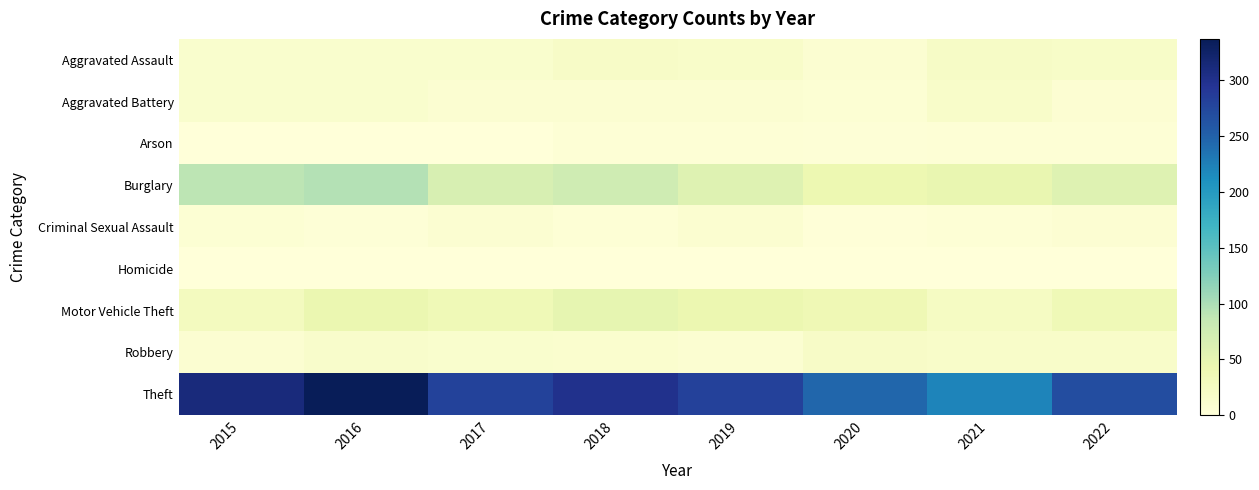

Rank the series at 2019 from highest to lowest value.

Theft, Burglary, Motor Vehicle Theft, Aggravated Assault, Criminal Sexual Assault, Robbery, Aggravated Battery, Arson, Homicide